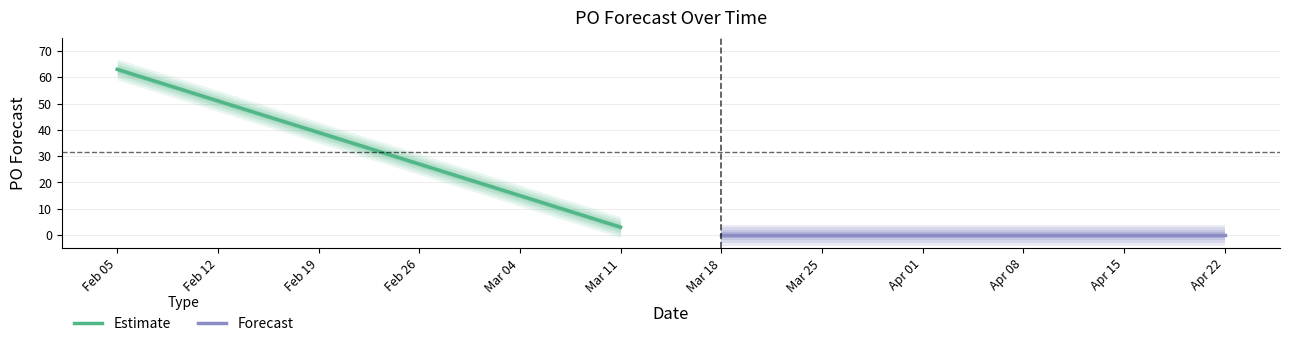

True or false: Estimate has more than 0 points higher than both neighbors.

False